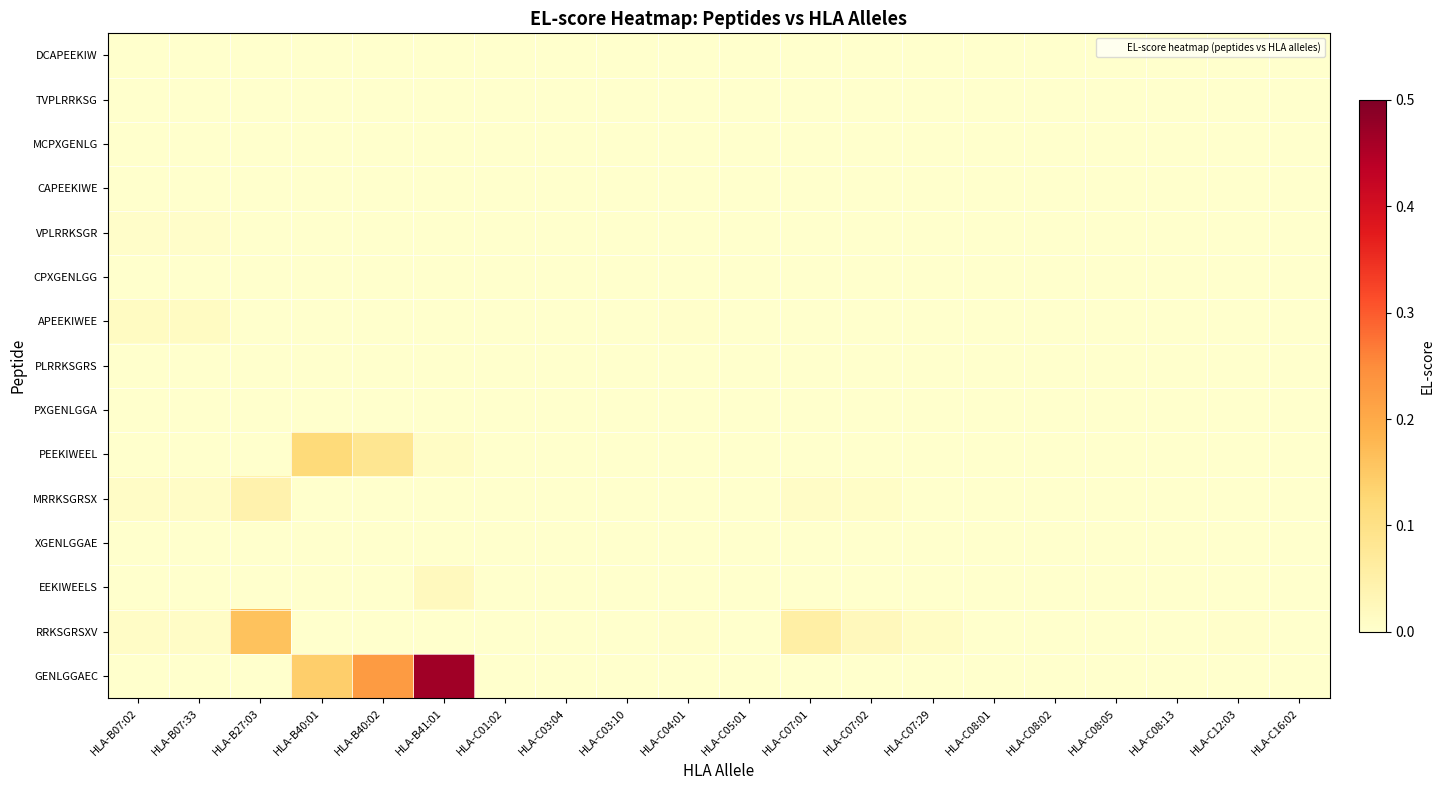

Reading left to right, what are all the values shown in this chart?

DCAPEEKIW: HLA-B07:02=0.0	HLA-B07:33=0.0	HLA-B27:03=0.0	HLA-B40:01=0.0	HLA-B40:02=0.0	HLA-B41:01=0.0	HLA-C01:02=0.0	HLA-C03:04=0.0	HLA-C03:10=0.0	HLA-C04:01=0.0	HLA-C05:01=0.0	HLA-C07:01=0.0	HLA-C07:02=0.0	HLA-C07:29=0.0	HLA-C08:01=0.0	HLA-C08:02=0.0	HLA-C08:05=0.0	HLA-C08:13=0.0	HLA-C12:03=0.0	HLA-C16:02=0.0
TVPLRRKSG: HLA-B07:02=0.0	HLA-B07:33=0.0	HLA-B27:03=0.0	HLA-B40:01=0.0	HLA-B40:02=0.0	HLA-B41:01=0.0	HLA-C01:02=0.0	HLA-C03:04=0.0	HLA-C03:10=0.0	HLA-C04:01=0.0	HLA-C05:01=0.0	HLA-C07:01=0.0	HLA-C07:02=0.0	HLA-C07:29=0.0	HLA-C08:01=0.0	HLA-C08:02=0.0	HLA-C08:05=0.0	HLA-C08:13=0.0	HLA-C12:03=0.0	HLA-C16:02=0.0
MCPXGENLG: HLA-B07:02=0.0	HLA-B07:33=0.0	HLA-B27:03=0.0	HLA-B40:01=0.0	HLA-B40:02=0.0	HLA-B41:01=0.0	HLA-C01:02=0.0	HLA-C03:04=0.0	HLA-C03:10=0.0	HLA-C04:01=0.0	HLA-C05:01=0.0	HLA-C07:01=0.0	HLA-C07:02=0.0	HLA-C07:29=0.0	HLA-C08:01=0.0	HLA-C08:02=0.0	HLA-C08:05=0.0	HLA-C08:13=0.0	HLA-C12:03=0.0	HLA-C16:02=0.0
CAPEEKIWE: HLA-B07:02=0.0	HLA-B07:33=0.0	HLA-B27:03=0.0	HLA-B40:01=0.0	HLA-B40:02=0.0	HLA-B41:01=0.0	HLA-C01:02=0.0	HLA-C03:04=0.0	HLA-C03:10=0.0	HLA-C04:01=0.0	HLA-C05:01=0.0	HLA-C07:01=0.0	HLA-C07:02=0.0	HLA-C07:29=0.0	HLA-C08:01=0.0	HLA-C08:02=0.0	HLA-C08:05=0.0	HLA-C08:13=0.0	HLA-C12:03=0.0	HLA-C16:02=0.0
VPLRRKSGR: HLA-B07:02=0.0	HLA-B07:33=0.0	HLA-B27:03=0.0	HLA-B40:01=0.0	HLA-B40:02=0.0	HLA-B41:01=0.0	HLA-C01:02=0.0	HLA-C03:04=0.0	HLA-C03:10=0.0	HLA-C04:01=0.0	HLA-C05:01=0.0	HLA-C07:01=0.0	HLA-C07:02=0.0	HLA-C07:29=0.0	HLA-C08:01=0.0	HLA-C08:02=0.0	HLA-C08:05=0.0	HLA-C08:13=0.0	HLA-C12:03=0.0	HLA-C16:02=0.0
CPXGENLGG: HLA-B07:02=0.0	HLA-B07:33=0.0	HLA-B27:03=0.0	HLA-B40:01=0.0	HLA-B40:02=0.0	HLA-B41:01=0.0	HLA-C01:02=0.0	HLA-C03:04=0.0	HLA-C03:10=0.0	HLA-C04:01=0.0	HLA-C05:01=0.0	HLA-C07:01=0.0	HLA-C07:02=0.0	HLA-C07:29=0.0	HLA-C08:01=0.0	HLA-C08:02=0.0	HLA-C08:05=0.0	HLA-C08:13=0.0	HLA-C12:03=0.0	HLA-C16:02=0.0
APEEKIWEE: HLA-B07:02=0.0	HLA-B07:33=0.0	HLA-B27:03=0.0	HLA-B40:01=0.0	HLA-B40:02=0.0	HLA-B41:01=0.0	HLA-C01:02=0.0	HLA-C03:04=0.0	HLA-C03:10=0.0	HLA-C04:01=0.0	HLA-C05:01=0.0	HLA-C07:01=0.0	HLA-C07:02=0.0	HLA-C07:29=0.0	HLA-C08:01=0.0	HLA-C08:02=0.0	HLA-C08:05=0.0	HLA-C08:13=0.0	HLA-C12:03=0.0	HLA-C16:02=0.0
PLRRKSGRS: HLA-B07:02=0.0	HLA-B07:33=0.0	HLA-B27:03=0.0	HLA-B40:01=0.0	HLA-B40:02=0.0	HLA-B41:01=0.0	HLA-C01:02=0.0	HLA-C03:04=0.0	HLA-C03:10=0.0	HLA-C04:01=0.0	HLA-C05:01=0.0	HLA-C07:01=0.0	HLA-C07:02=0.0	HLA-C07:29=0.0	HLA-C08:01=0.0	HLA-C08:02=0.0	HLA-C08:05=0.0	HLA-C08:13=0.0	HLA-C12:03=0.0	HLA-C16:02=0.0
PXGENLGGA: HLA-B07:02=0.0	HLA-B07:33=0.0	HLA-B27:03=0.0	HLA-B40:01=0.0	HLA-B40:02=0.0	HLA-B41:01=0.0	HLA-C01:02=0.0	HLA-C03:04=0.0	HLA-C03:10=0.0	HLA-C04:01=0.0	HLA-C05:01=0.0	HLA-C07:01=0.0	HLA-C07:02=0.0	HLA-C07:29=0.0	HLA-C08:01=0.0	HLA-C08:02=0.0	HLA-C08:05=0.0	HLA-C08:13=0.0	HLA-C12:03=0.0	HLA-C16:02=0.0
PEEKIWEEL: HLA-B07:02=0.0	HLA-B07:33=0.0	HLA-B27:03=0.0	HLA-B40:01=0.1	HLA-B40:02=0.1	HLA-B41:01=0.0	HLA-C01:02=0.0	HLA-C03:04=0.0	HLA-C03:10=0.0	HLA-C04:01=0.0	HLA-C05:01=0.0	HLA-C07:01=0.0	HLA-C07:02=0.0	HLA-C07:29=0.0	HLA-C08:01=0.0	HLA-C08:02=0.0	HLA-C08:05=0.0	HLA-C08:13=0.0	HLA-C12:03=0.0	HLA-C16:02=0.0
MRRKSGRSX: HLA-B07:02=0.0	HLA-B07:33=0.0	HLA-B27:03=0.0	HLA-B40:01=0.0	HLA-B40:02=0.0	HLA-B41:01=0.0	HLA-C01:02=0.0	HLA-C03:04=0.0	HLA-C03:10=0.0	HLA-C04:01=0.0	HLA-C05:01=0.0	HLA-C07:01=0.0	HLA-C07:02=0.0	HLA-C07:29=0.0	HLA-C08:01=0.0	HLA-C08:02=0.0	HLA-C08:05=0.0	HLA-C08:13=0.0	HLA-C12:03=0.0	HLA-C16:02=0.0
XGENLGGAE: HLA-B07:02=0.0	HLA-B07:33=0.0	HLA-B27:03=0.0	HLA-B40:01=0.0	HLA-B40:02=0.0	HLA-B41:01=0.0	HLA-C01:02=0.0	HLA-C03:04=0.0	HLA-C03:10=0.0	HLA-C04:01=0.0	HLA-C05:01=0.0	HLA-C07:01=0.0	HLA-C07:02=0.0	HLA-C07:29=0.0	HLA-C08:01=0.0	HLA-C08:02=0.0	HLA-C08:05=0.0	HLA-C08:13=0.0	HLA-C12:03=0.0	HLA-C16:02=0.0
EEKIWEELS: HLA-B07:02=0.0	HLA-B07:33=0.0	HLA-B27:03=0.0	HLA-B40:01=0.0	HLA-B40:02=0.0	HLA-B41:01=0.0	HLA-C01:02=0.0	HLA-C03:04=0.0	HLA-C03:10=0.0	HLA-C04:01=0.0	HLA-C05:01=0.0	HLA-C07:01=0.0	HLA-C07:02=0.0	HLA-C07:29=0.0	HLA-C08:01=0.0	HLA-C08:02=0.0	HLA-C08:05=0.0	HLA-C08:13=0.0	HLA-C12:03=0.0	HLA-C16:02=0.0
RRKSGRSXV: HLA-B07:02=0.0	HLA-B07:33=0.0	HLA-B27:03=0.2	HLA-B40:01=0.0	HLA-B40:02=0.0	HLA-B41:01=0.0	HLA-C01:02=0.0	HLA-C03:04=0.0	HLA-C03:10=0.0	HLA-C04:01=0.0	HLA-C05:01=0.0	HLA-C07:01=0.1	HLA-C07:02=0.0	HLA-C07:29=0.0	HLA-C08:01=0.0	HLA-C08:02=0.0	HLA-C08:05=0.0	HLA-C08:13=0.0	HLA-C12:03=0.0	HLA-C16:02=0.0
GENLGGAEC: HLA-B07:02=0.0	HLA-B07:33=0.0	HLA-B27:03=0.0	HLA-B40:01=0.1	HLA-B40:02=0.2	HLA-B41:01=0.5	HLA-C01:02=0.0	HLA-C03:04=0.0	HLA-C03:10=0.0	HLA-C04:01=0.0	HLA-C05:01=0.0	HLA-C07:01=0.0	HLA-C07:02=0.0	HLA-C07:29=0.0	HLA-C08:01=0.0	HLA-C08:02=0.0	HLA-C08:05=0.0	HLA-C08:13=0.0	HLA-C12:03=0.0	HLA-C16:02=0.0